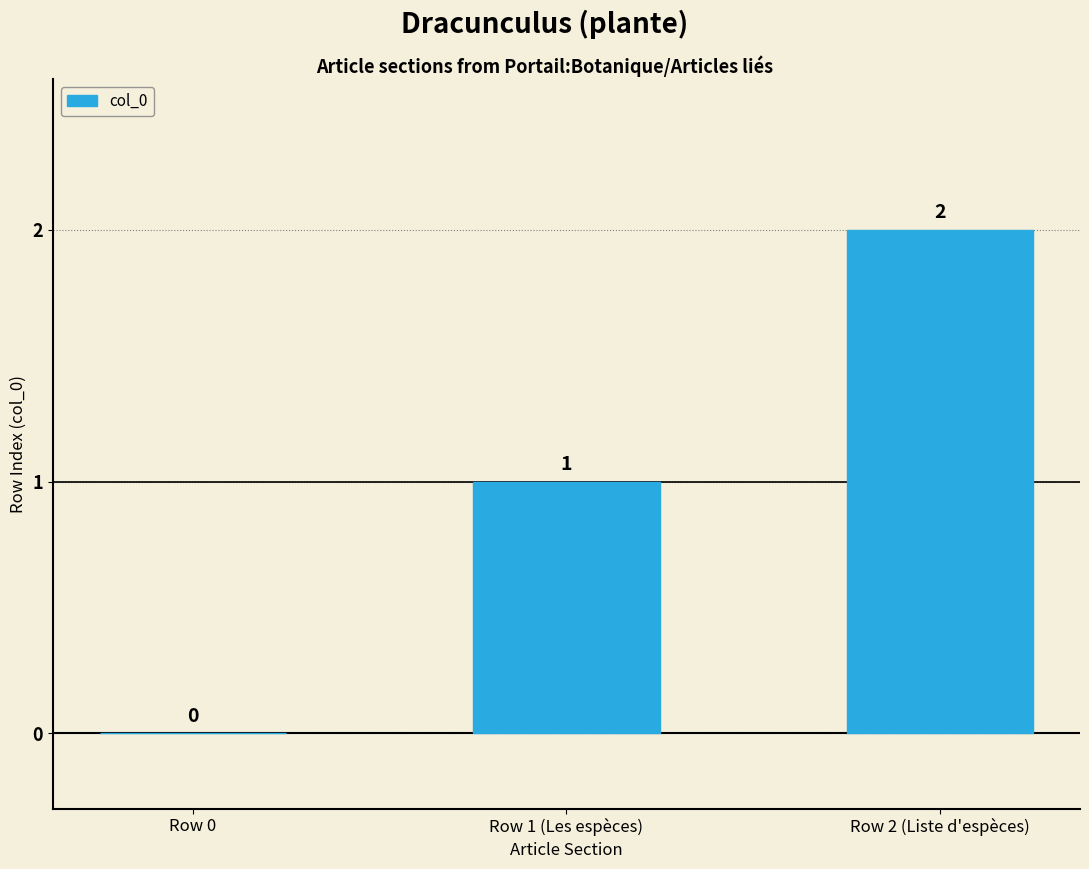

What is the ratio of the value at Row 1 (Les espèces) to the value at Row 2 (Liste d'espèces)?

0.5